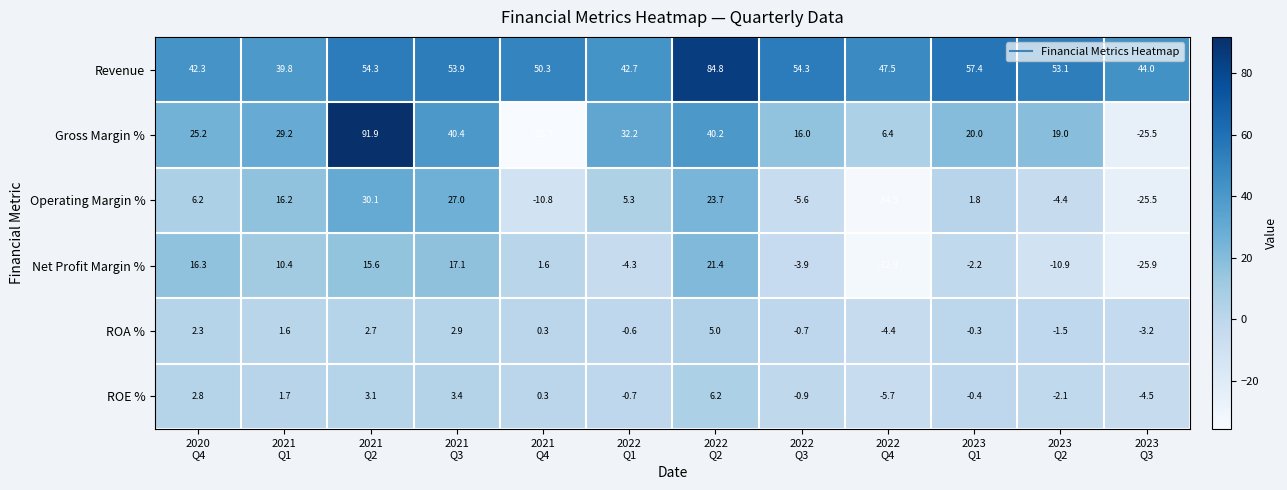

What is the smallest value displayed?

-35.7